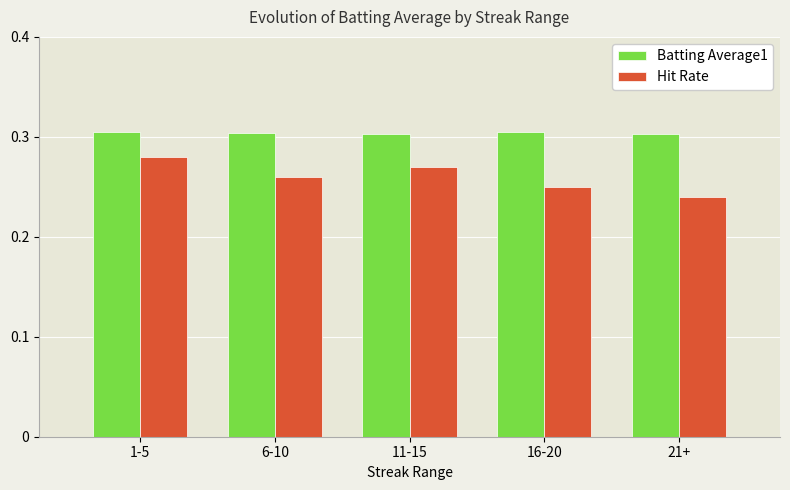

Which series has the widest spread of values?

Hit Rate